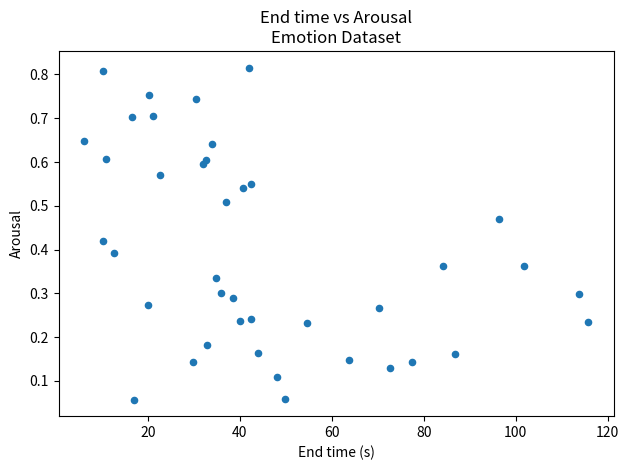

What is the range of X values (max minus min)?

109.7